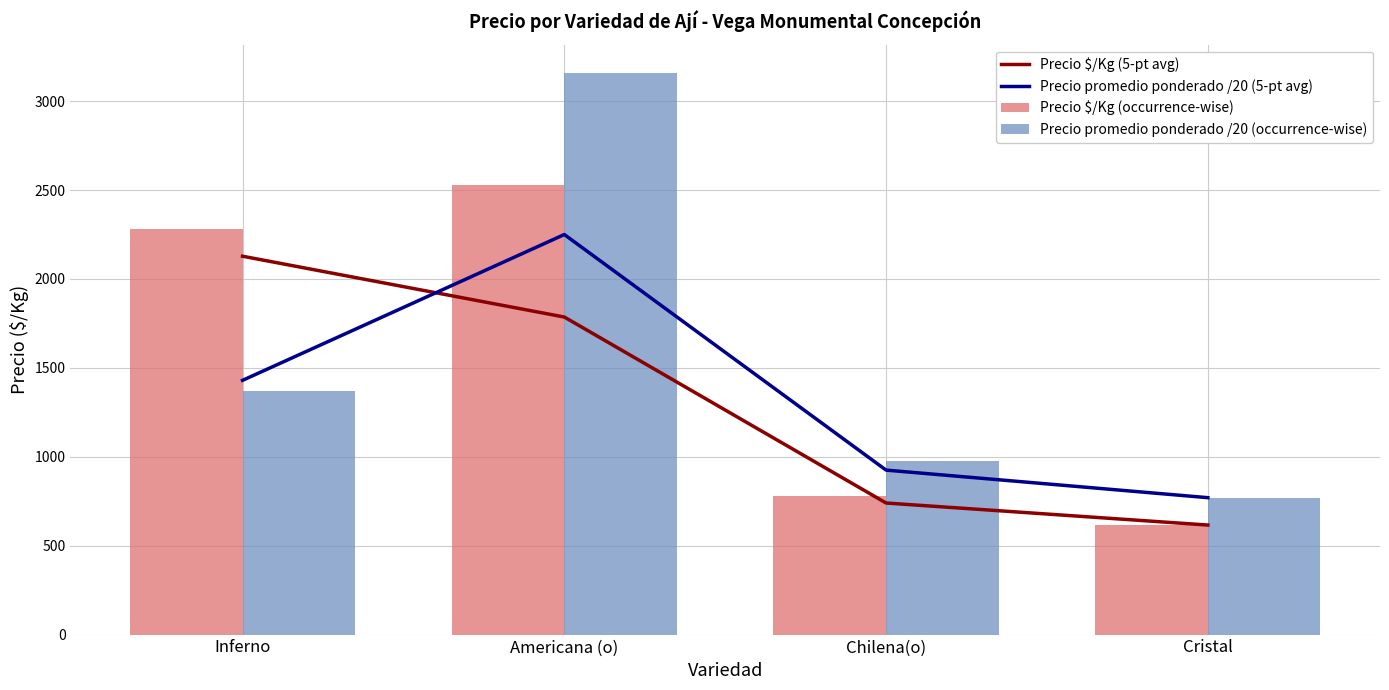

What is the average value of the Precio promedio ponderado /20 (5-pt avg) series?

1344